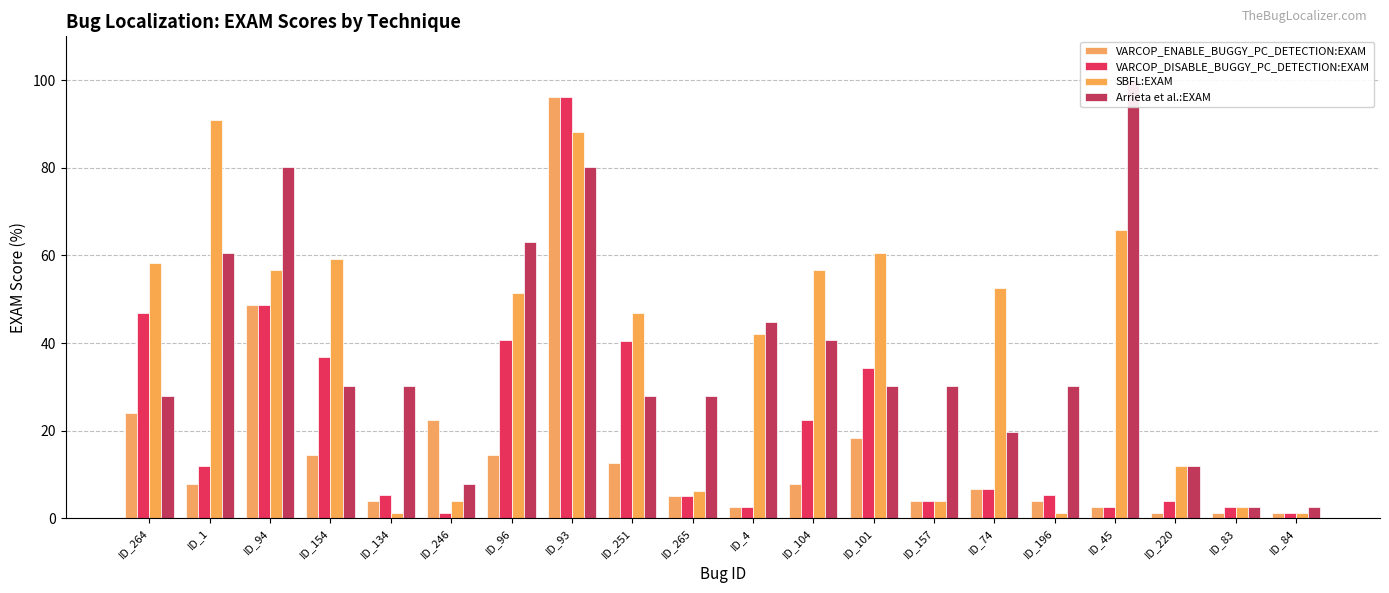

What is the minimum value shown in the chart?

1.3